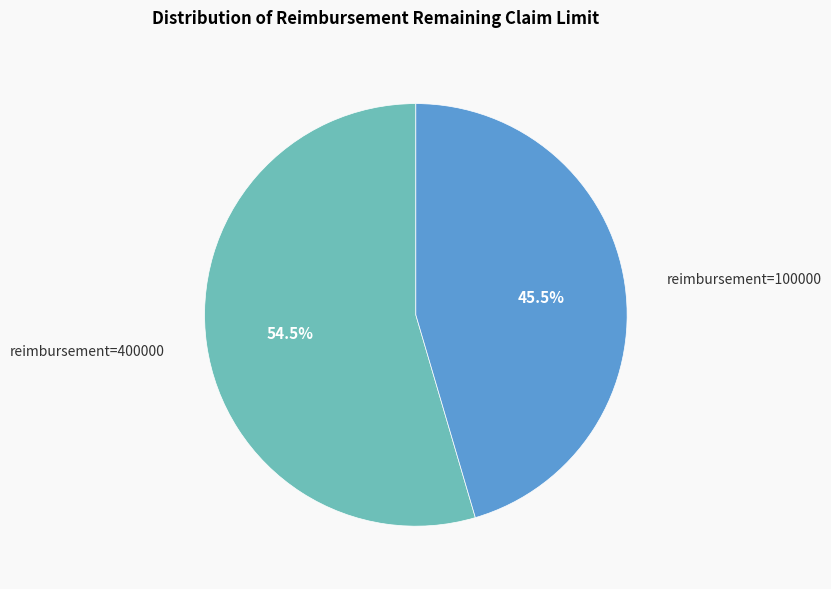

Is there a majority slice in this chart?

Yes